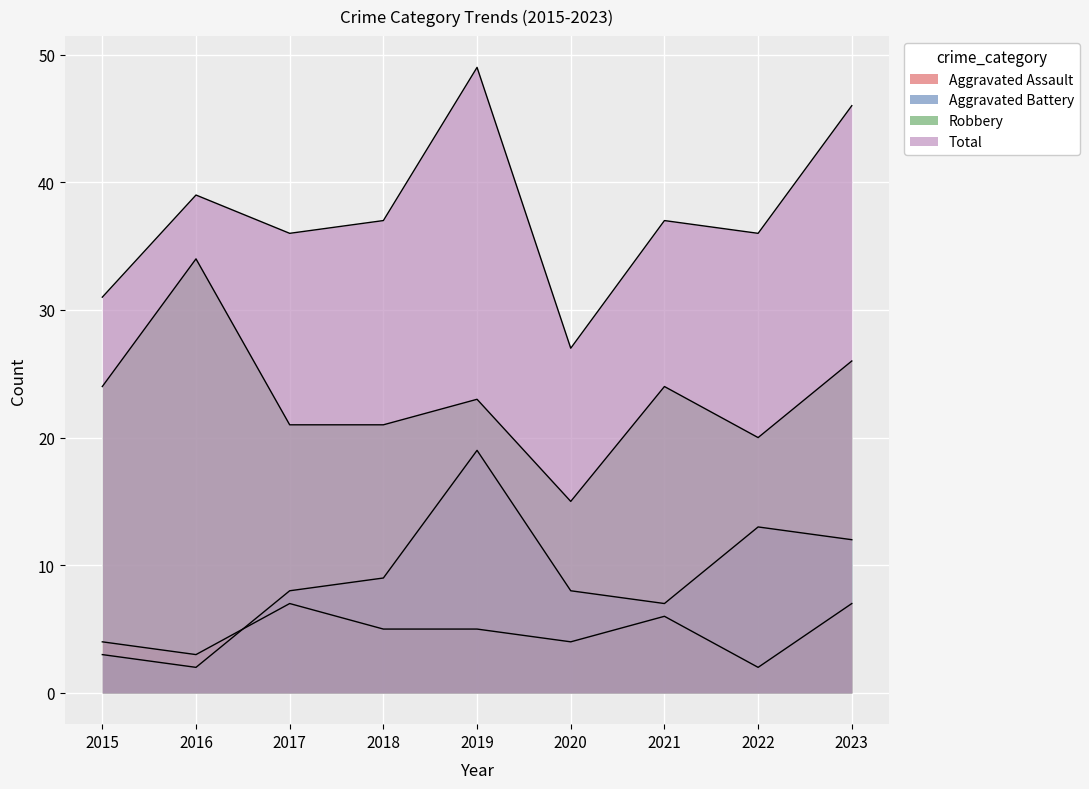

Which series has the largest total across all categories?

Total